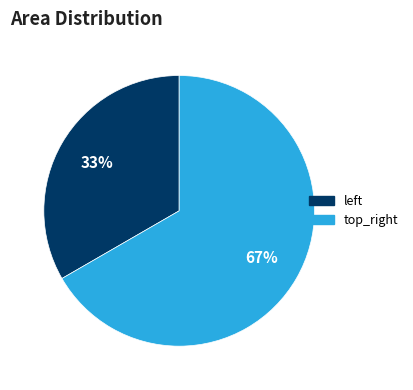

Rank the categories by value from highest to lowest.

top_right, left